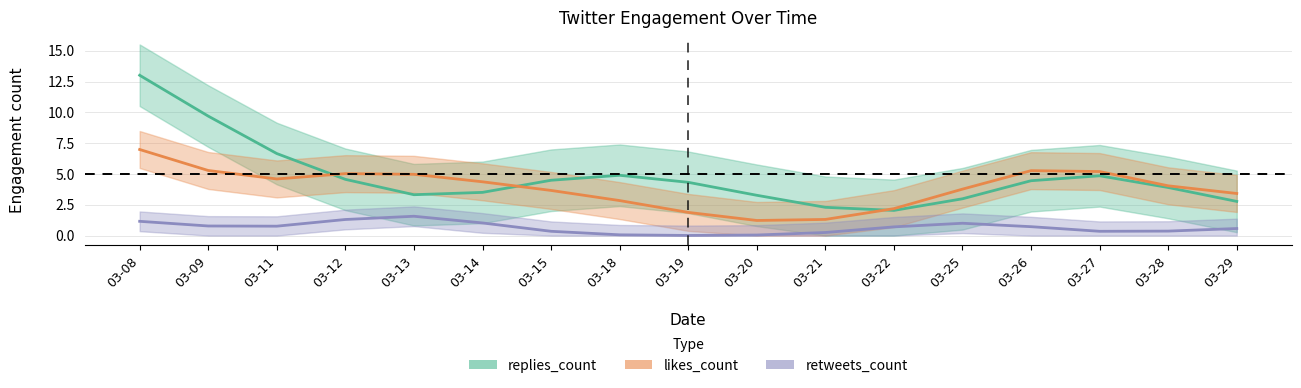

Is it true that replies_count equals 6.9 at 03-12?

False